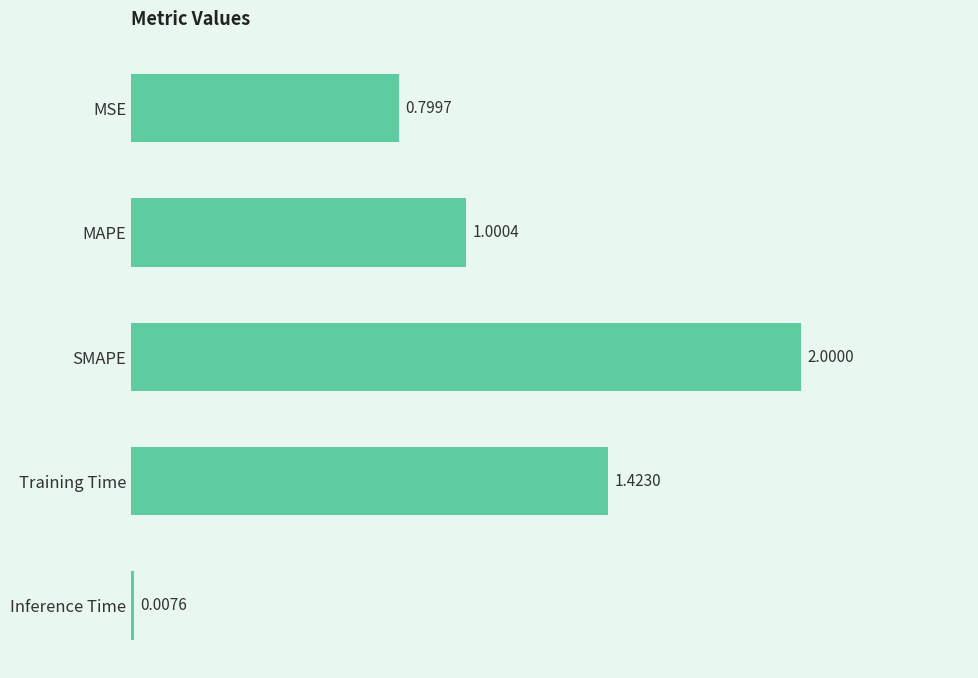

What is the difference between the second highest and second lowest values?

0.6